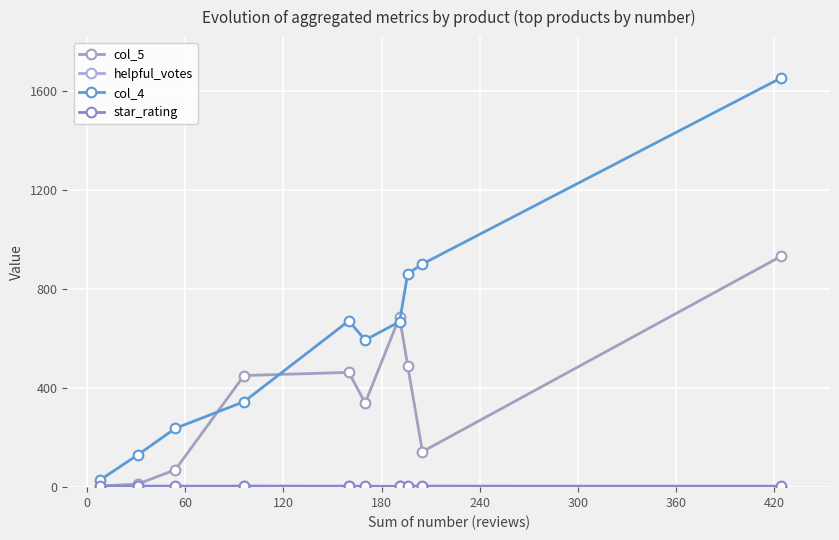

Does the chart have visible grid lines?

Yes